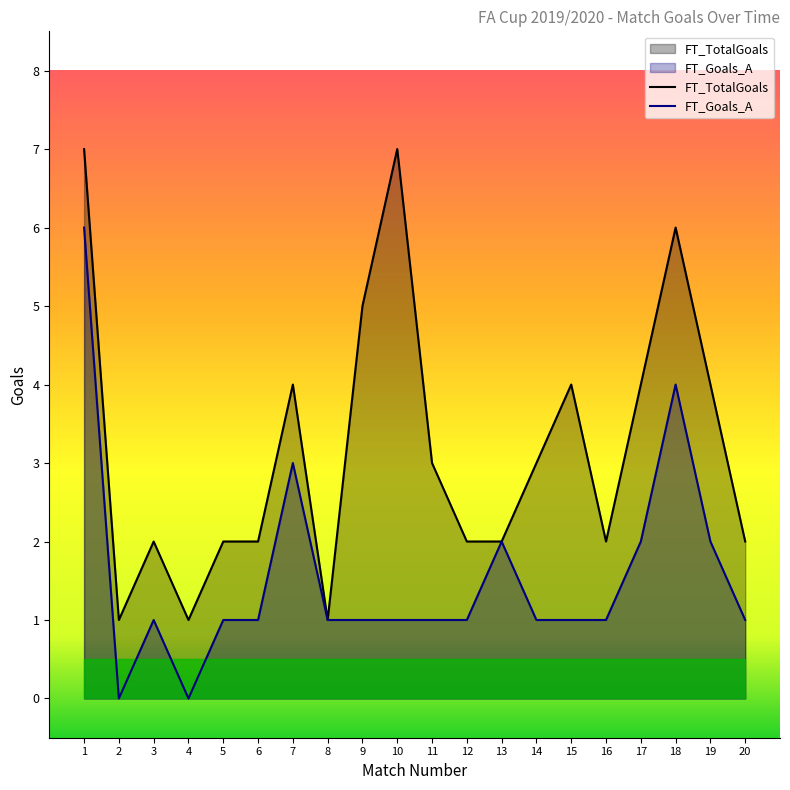

What is the difference between the second highest and minimum values in the FT_TotalGoals series?

6